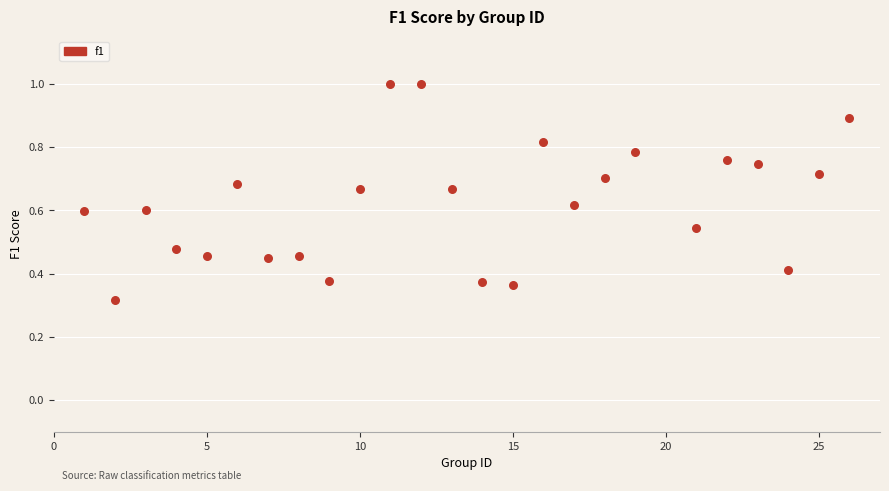

What is the range of X values (max minus min)?

25.0